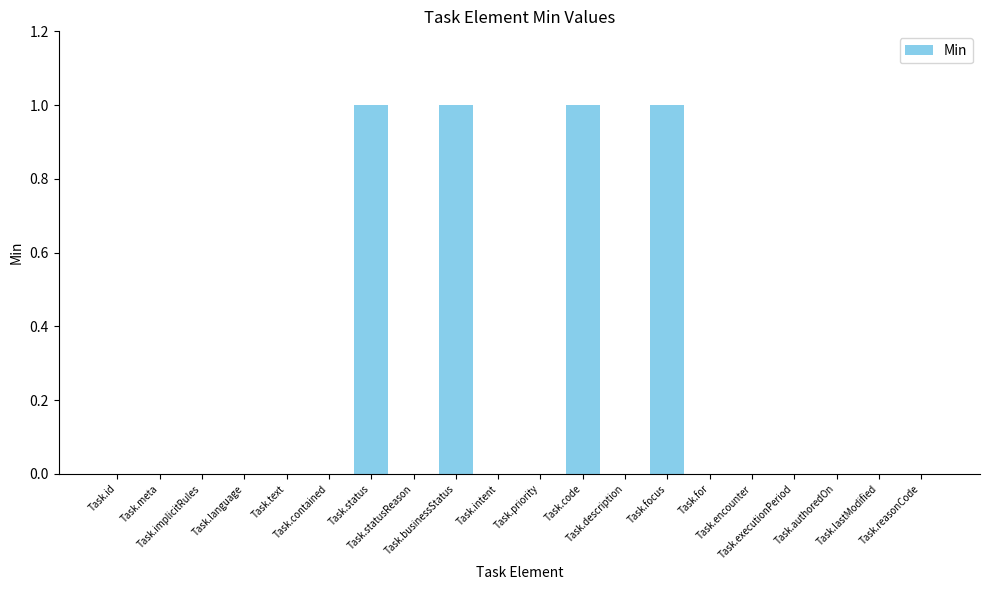

What is the maximum value shown in the chart?

1